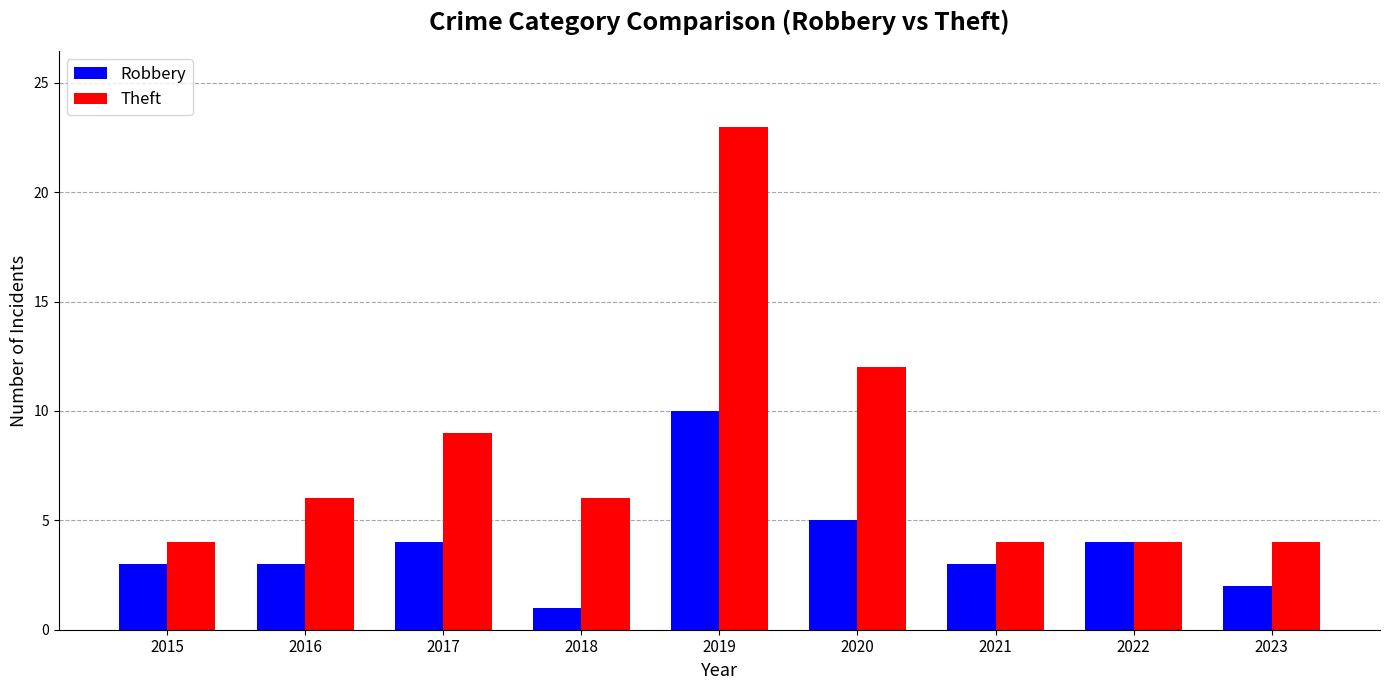

What is the difference between the highest and lowest values at 2018?

5